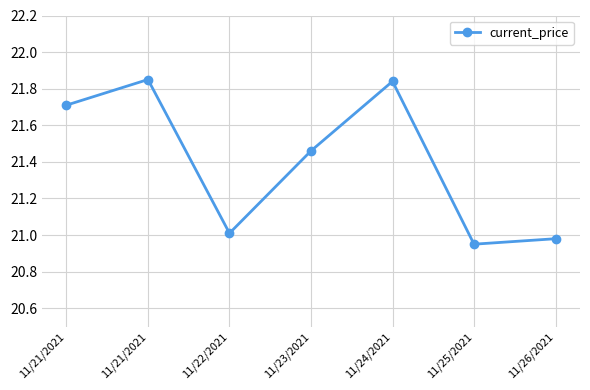

Reading left to right, extract all data points from this chart.

21.7	21.9	21.0	21.5	21.8	20.9	21.0